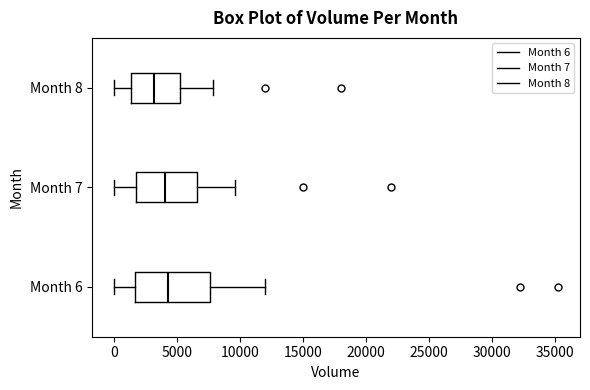

Reading bottom to top, read every box against the x-axis: the position of its median line, the range the box covers, and the ends of its whiskers. The values are not printed on the chart, so give them approximately, as read against the axis.

Month 6: median 4000, box 1500 to 7500, whiskers 0 to 12000
Month 7: median 4000, box 1500 to 6500, whiskers 0 to 9500
Month 8: median 3000, box 1500 to 5000, whiskers 0 to 8000